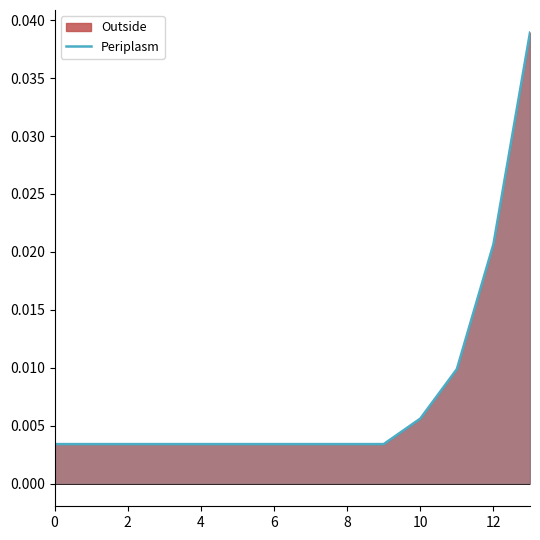

Which label corresponds to the largest value in the chart?

13